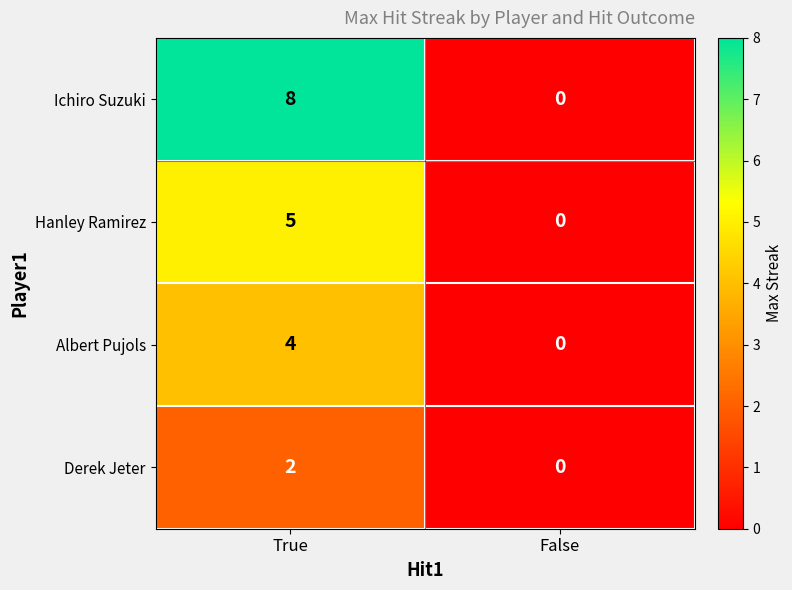

Rank the series at True from highest to lowest value.

Ichiro Suzuki, Hanley Ramirez, Albert Pujols, Derek Jeter